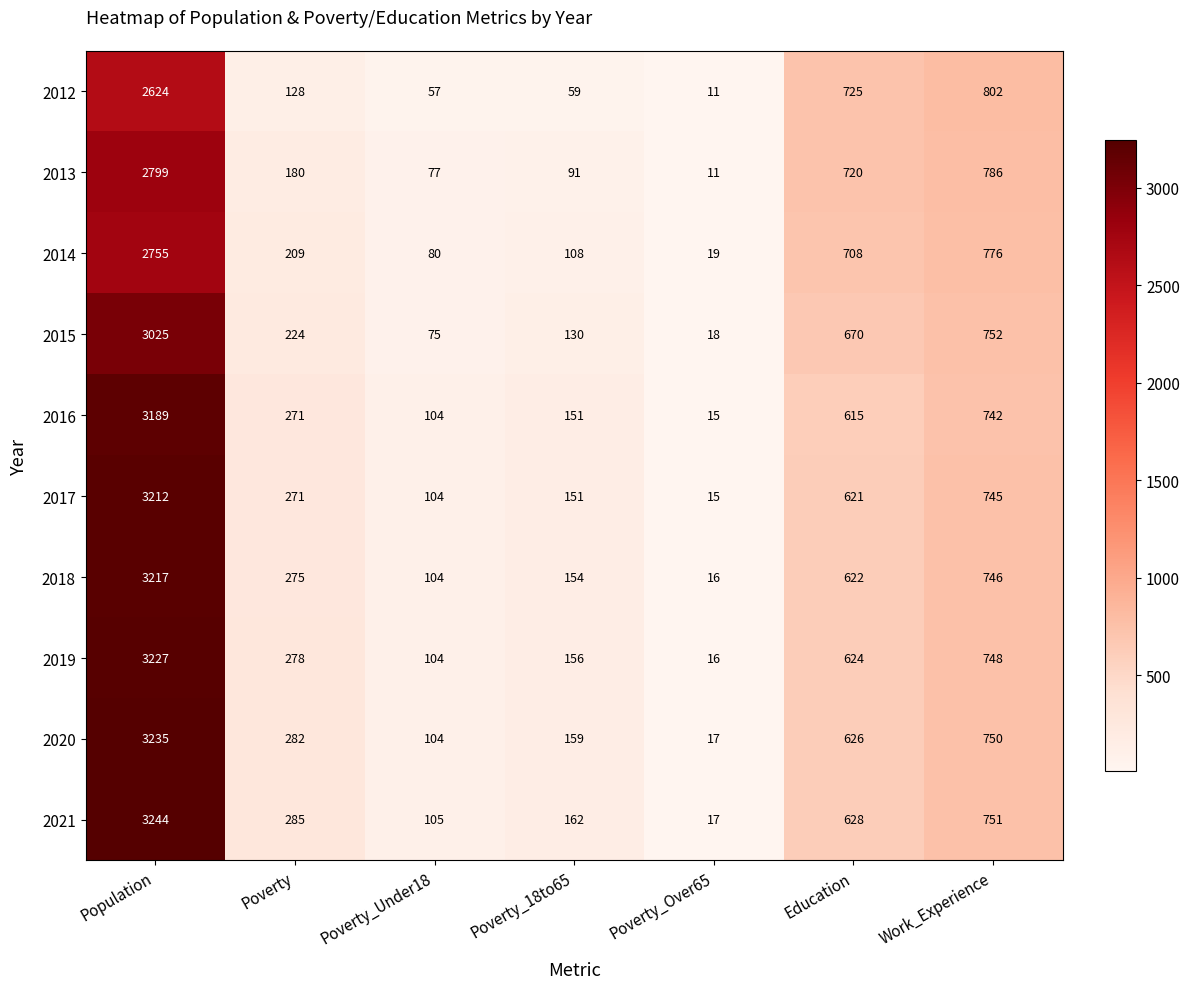

What is the difference between the highest and lowest values at Education?

110